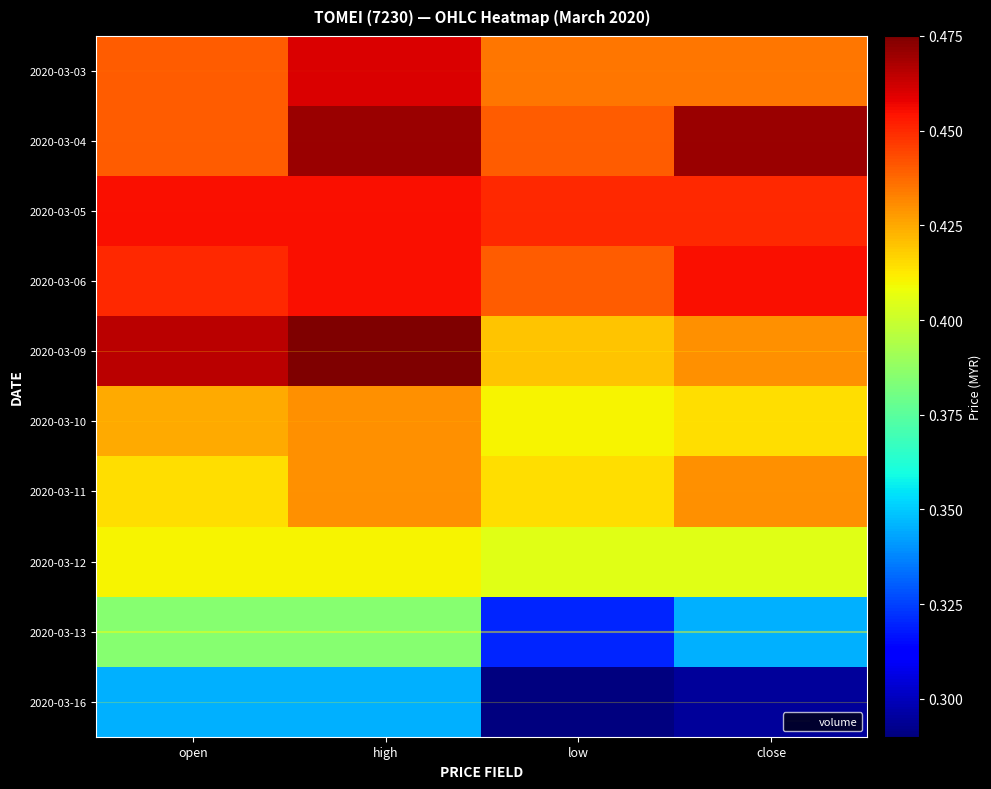

The value of 2020-03-06 at low is 0.4. True or false?

True